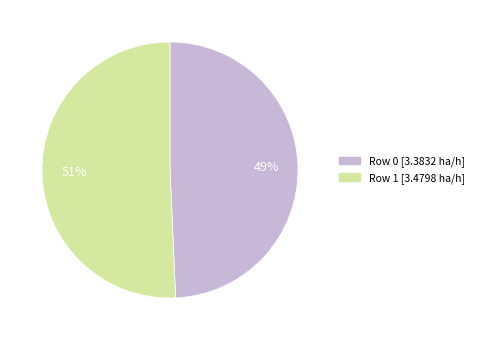

Do Row 0 and Row 1 together represent more than half of the pie?

Yes